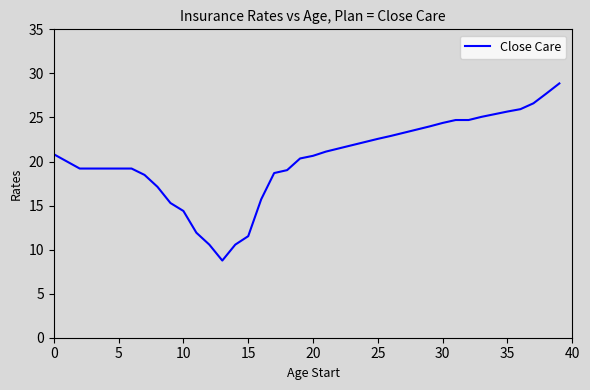

Reading right to left, extract all data points from this chart.

28.9	27.7	26.6	25.9	25.7	25.4	25.1	24.7	24.7	24.4	24.0	23.6	23.3	22.9	22.6	22.2	21.8	21.5	21.1	20.6	20.3	19.0	18.7	15.7	11.5	10.6	8.8	10.6	11.9	14.4	15.3	17.1	18.5	19.2	19.2	19.2	19.2	19.2	20.0	20.8